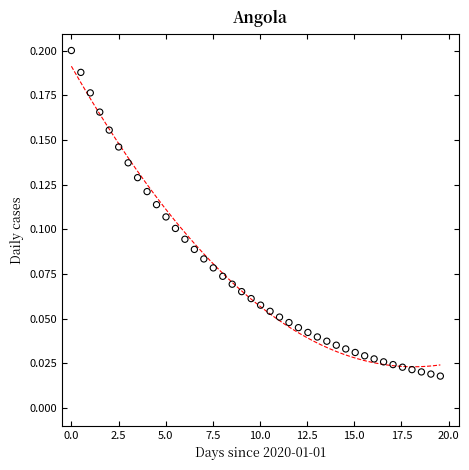

What is the range of X values (max minus min)?

19.6